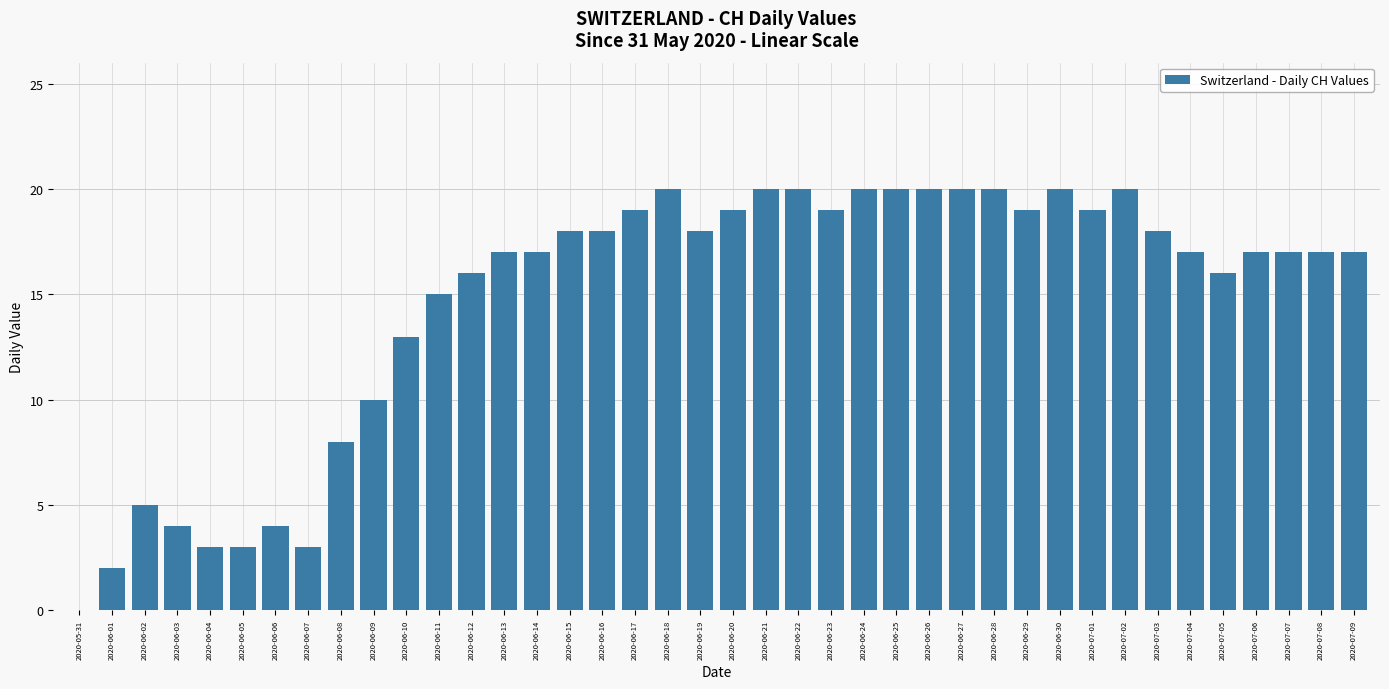

What is the sum of all values?

588